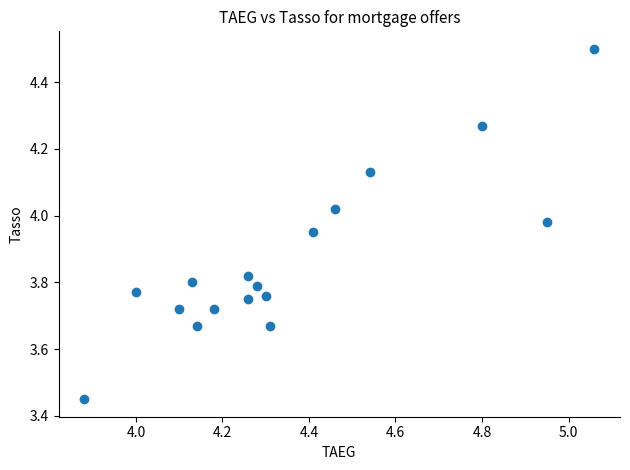

What is the range of X values (max minus min)?

1.2